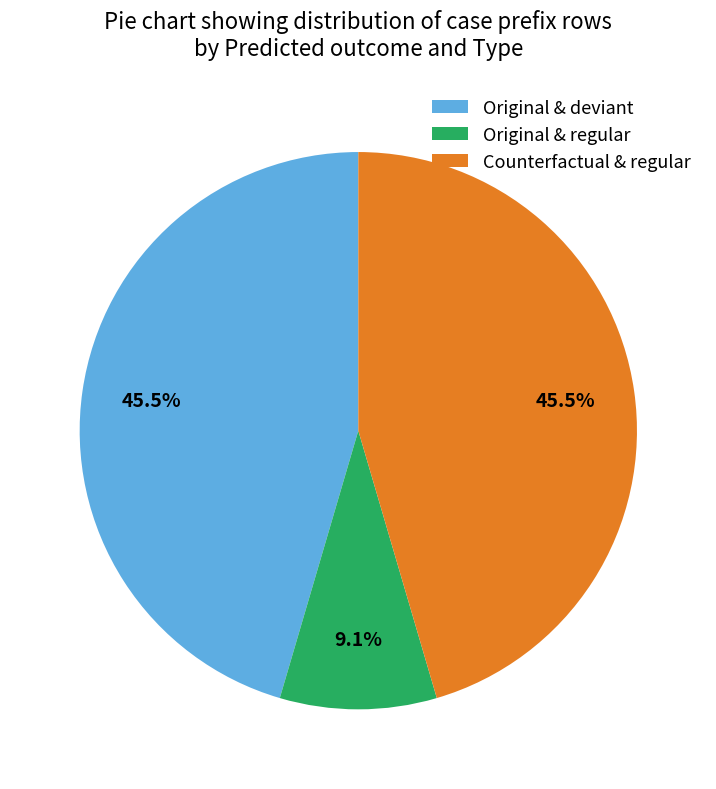

How much of the chart is everything except Original & deviant?

54.5%